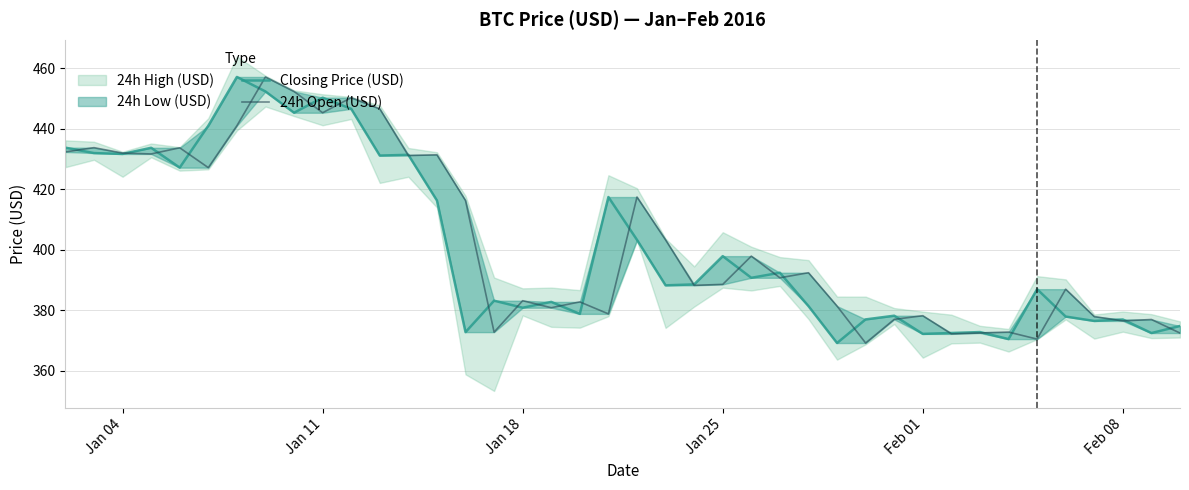

How many lines are shown in the chart?

2